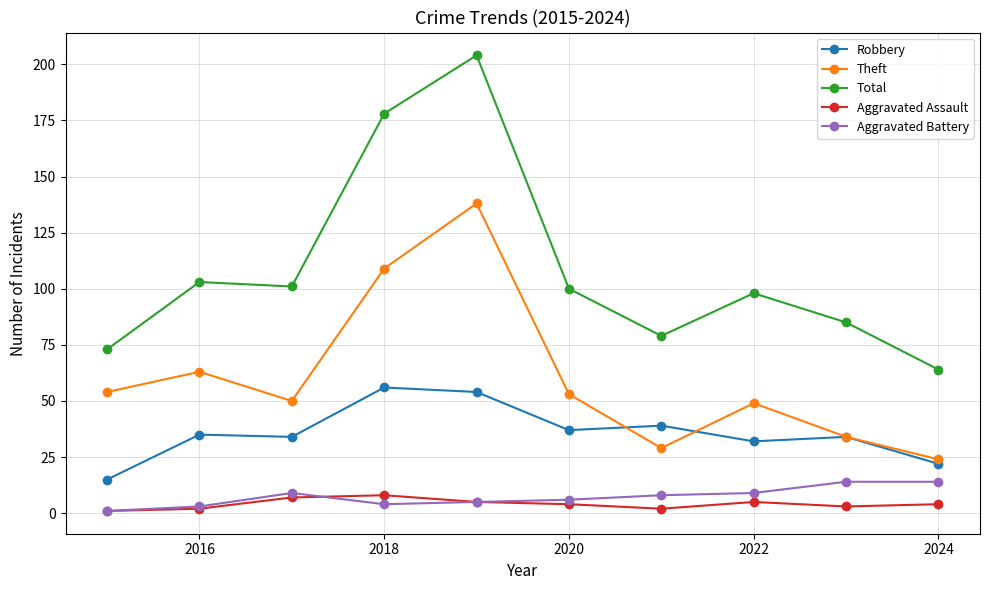

Count the Aggravated Assault values in the range 2 to 5.

7